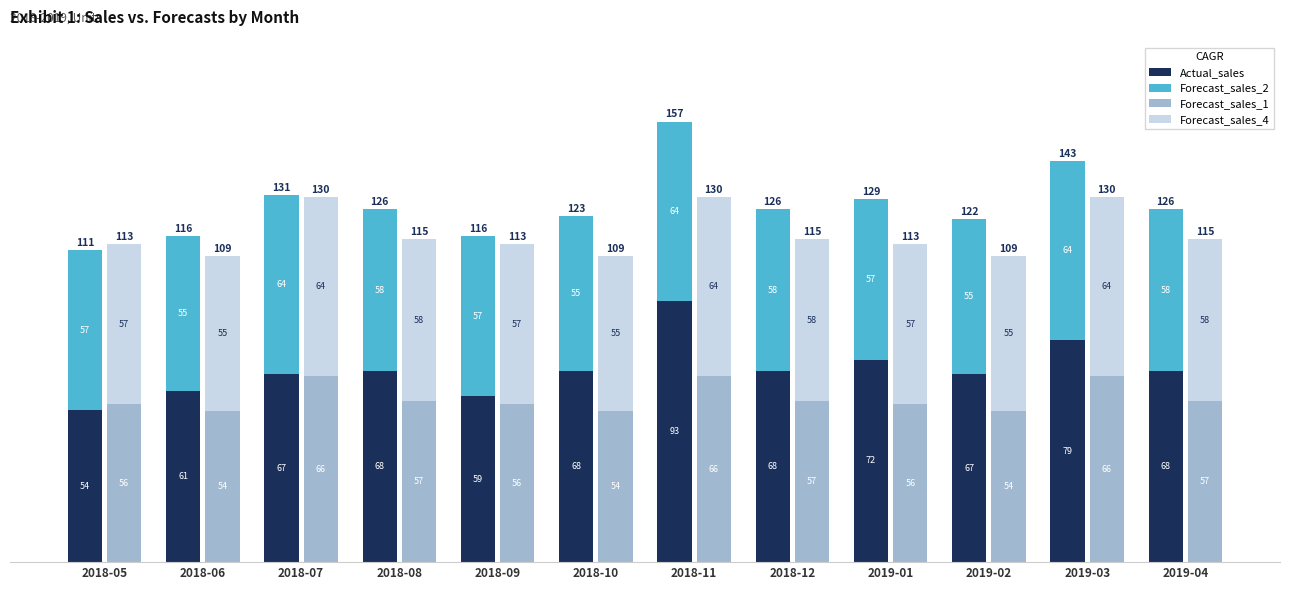

What is the average value of the Actual_sales series?

68.7